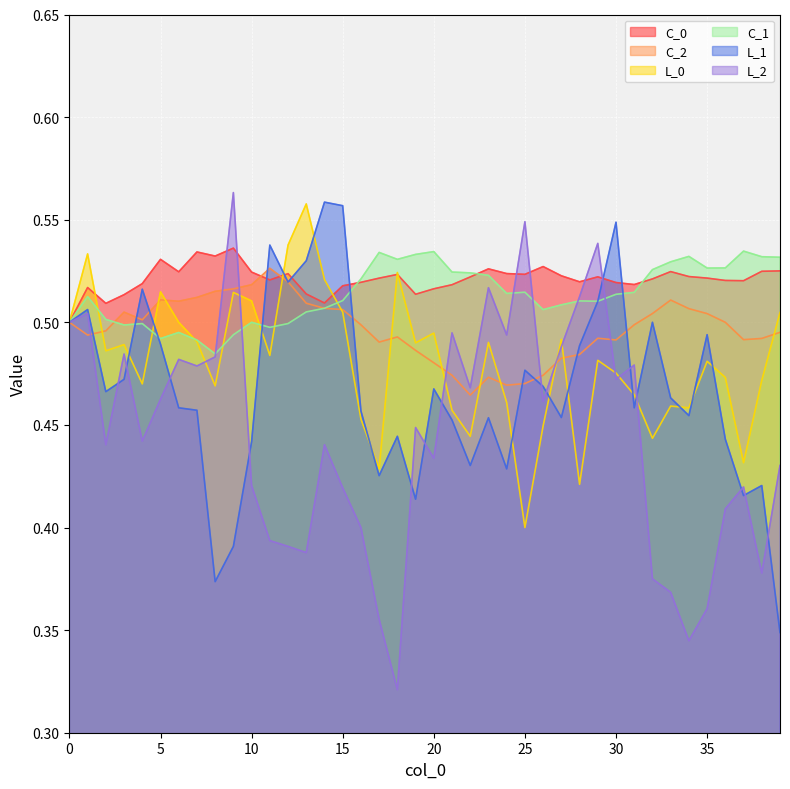

What is the spread (max minus min) of values at 2?

0.1